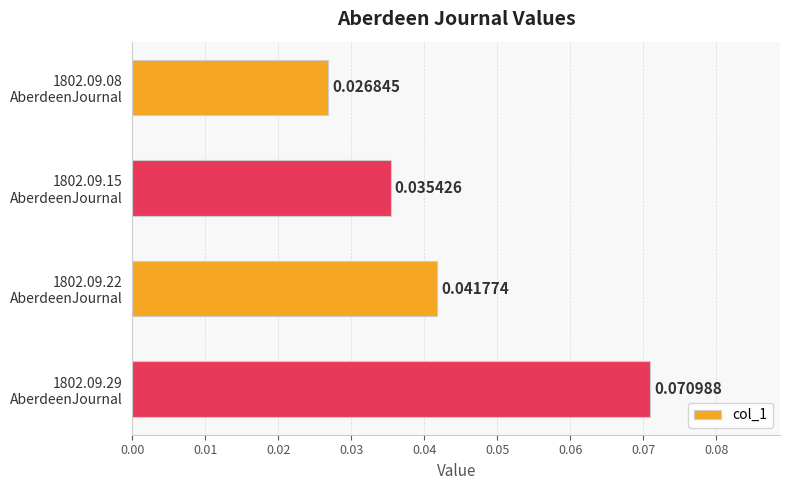

Are the bars grouped side by side (vs. stacked)?

No